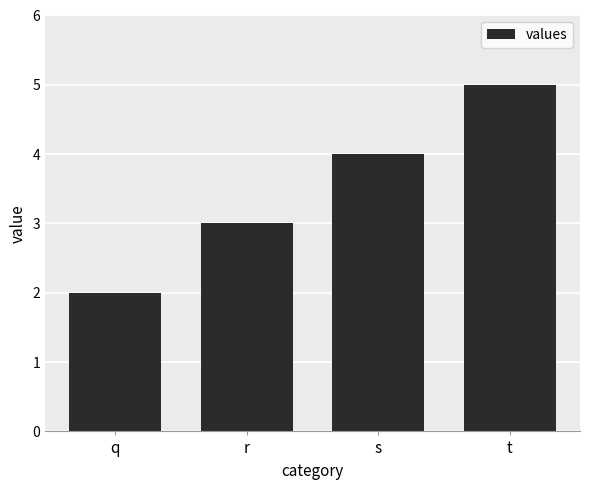

Count the number of data series in this chart.

1